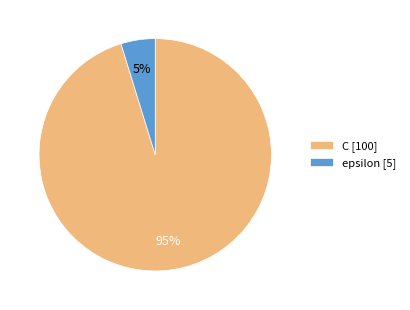

What is the majority slice?

C